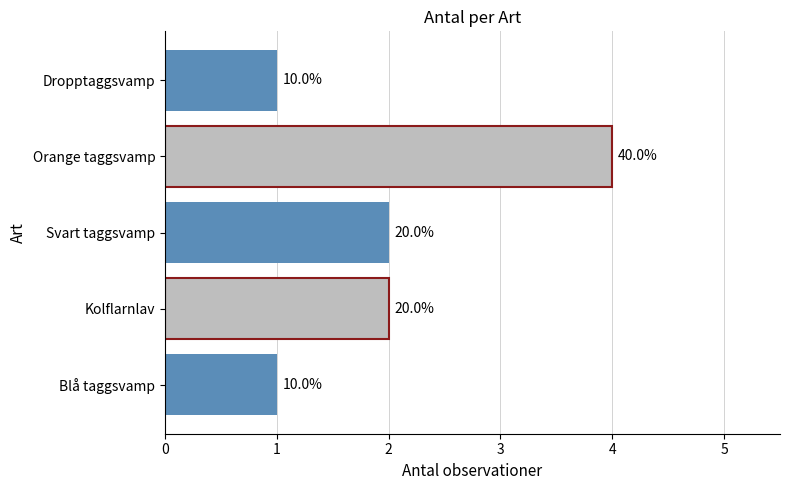

How many bars are there in total?

5